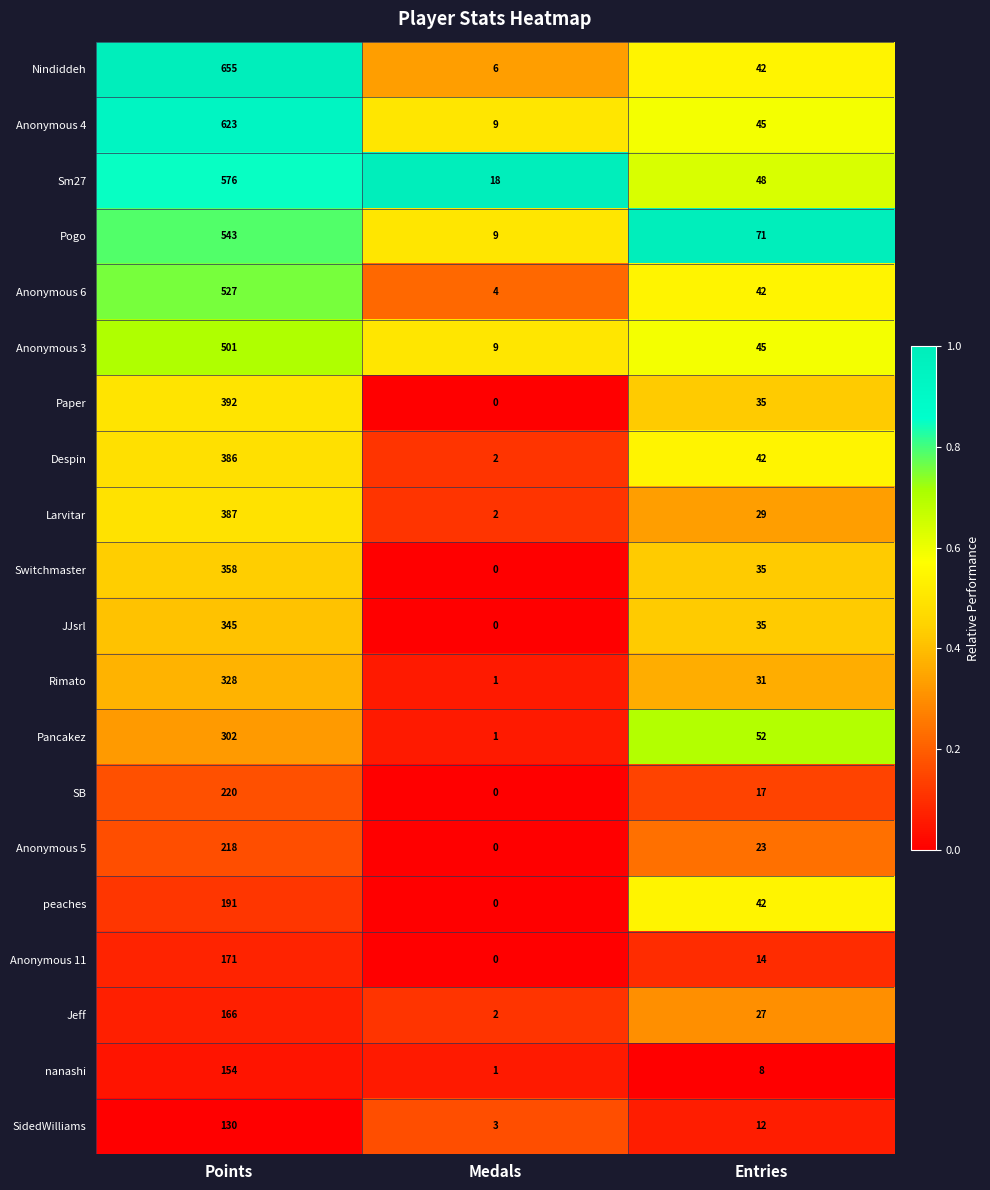

Where is Sm27 nearest to the value 297?

Entries